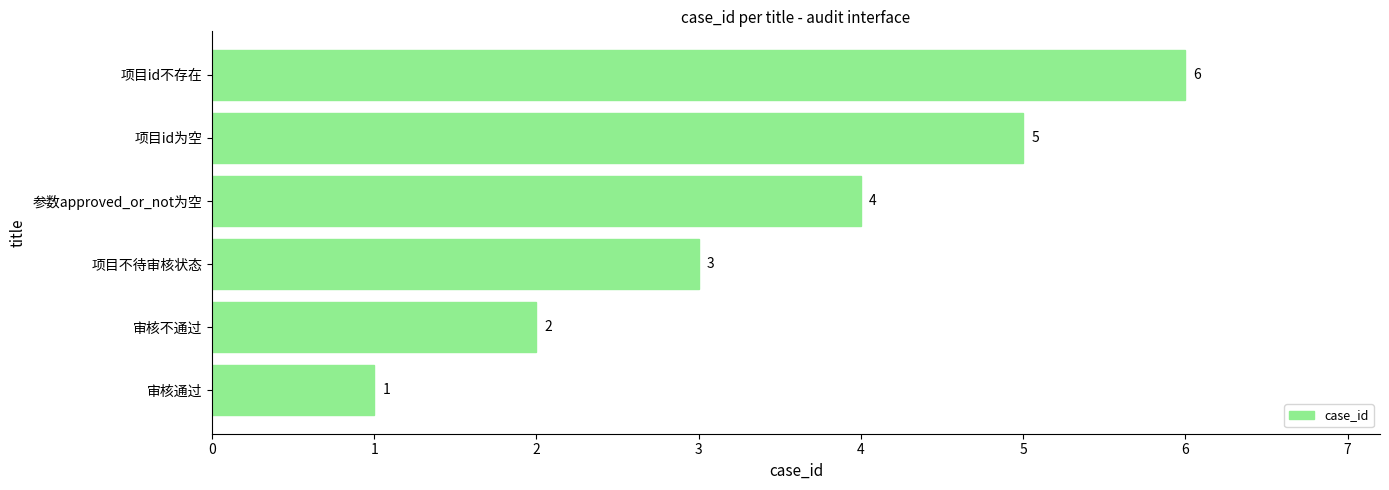

List the labels in order of value, largest first.

项目id不存在, 项目id为空, 参数approved_or_not为空, 项目不待审核状态, 审核不通过, 审核通过